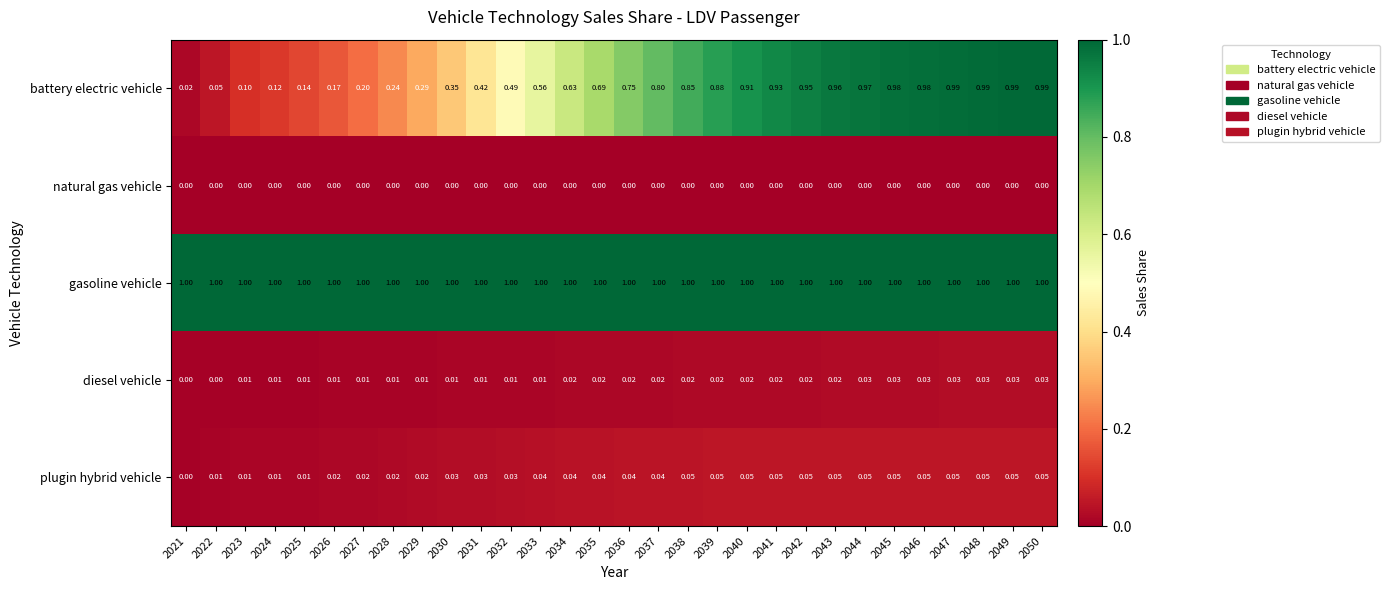

Is the value of plugin hybrid vehicle at 2047 greater than the value of battery electric vehicle at 2039?

No